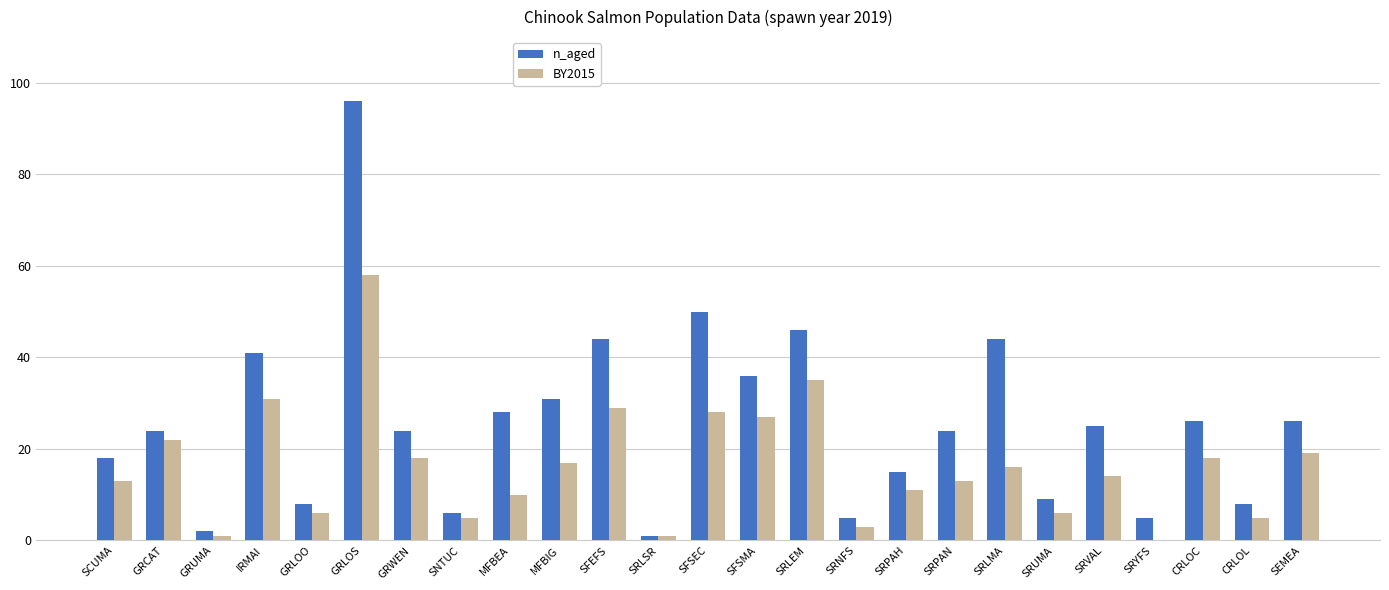

True or false: n_aged has a value of 60 at SFEFS.

False